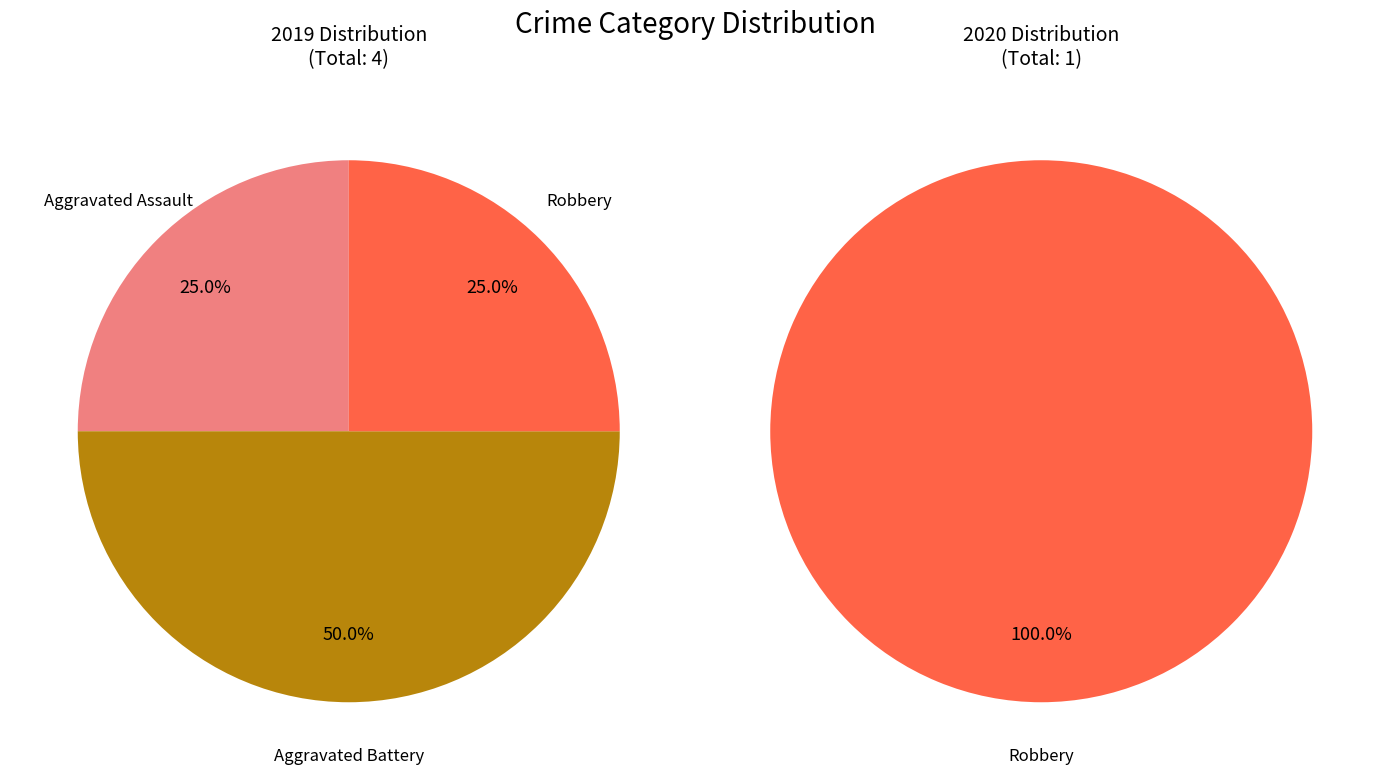

Which slice is the largest?

Aggravated Battery